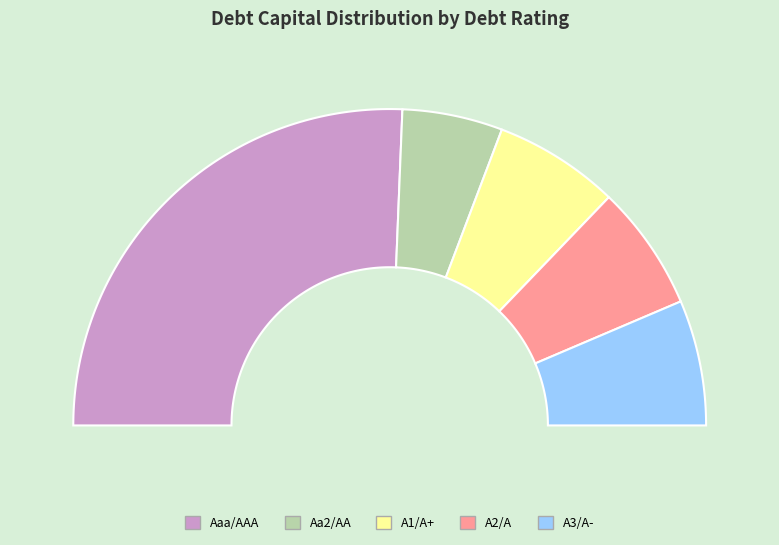

Is there a majority slice in this chart?

Yes